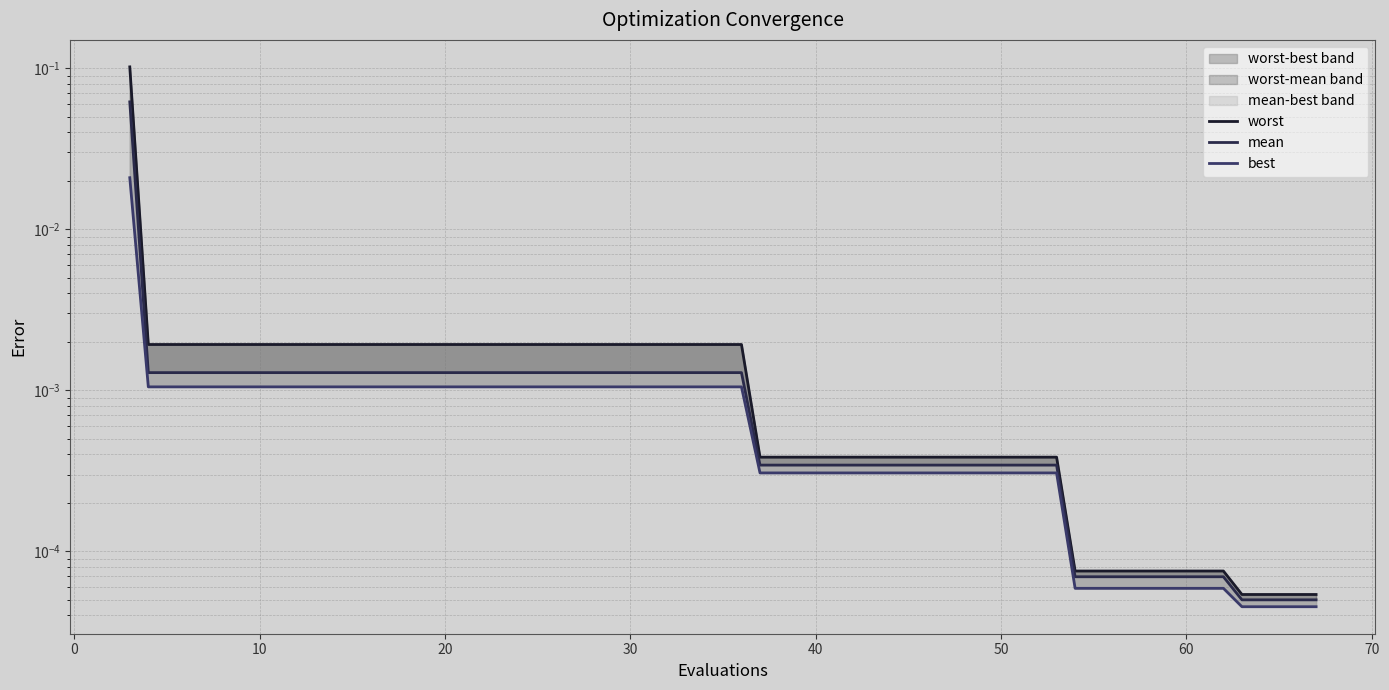

What is the greatest value displayed?

0.1